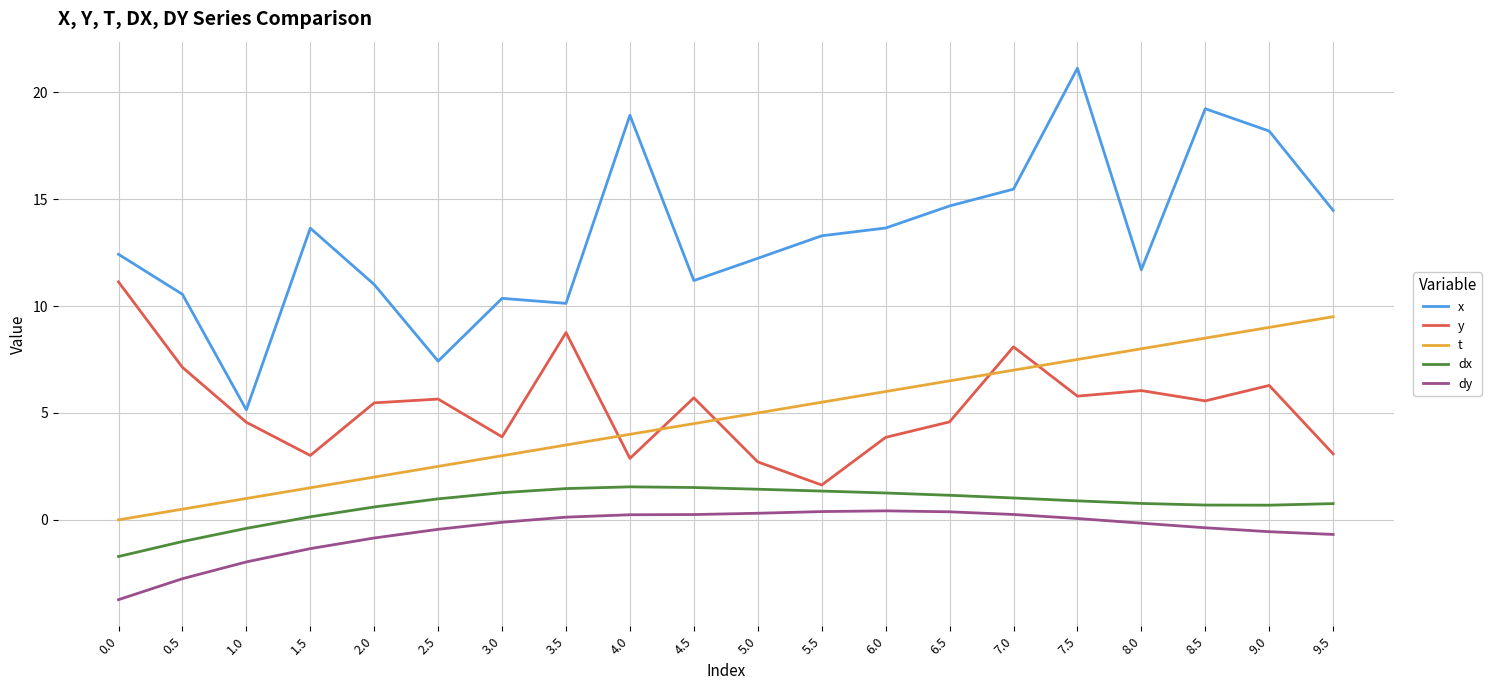

Is the value of dx at 2.5 greater than the value of dy at 2.0?

Yes